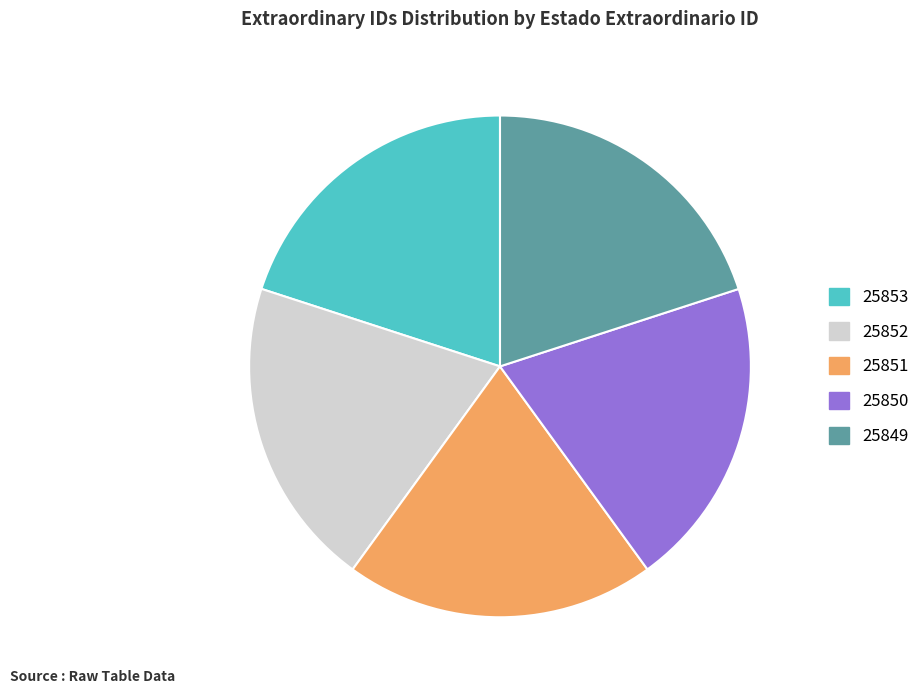

How many slices are in this pie chart?

5